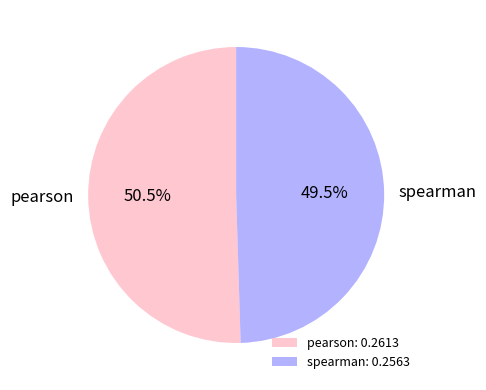

Rank the categories by value from highest to lowest.

pearson, spearman